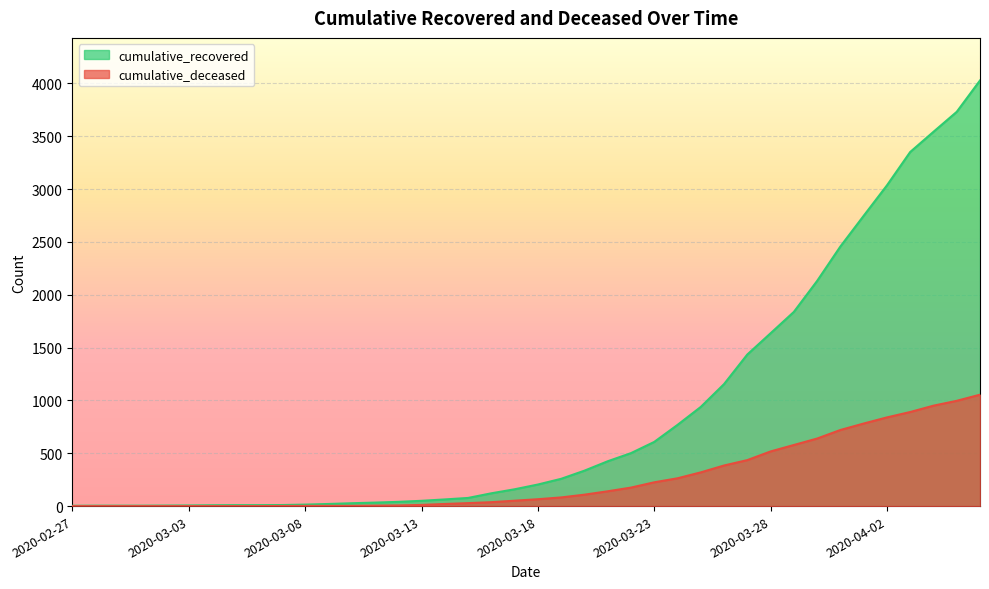

At which label does cumulative_recovered reach its minimum?

2020-02-27